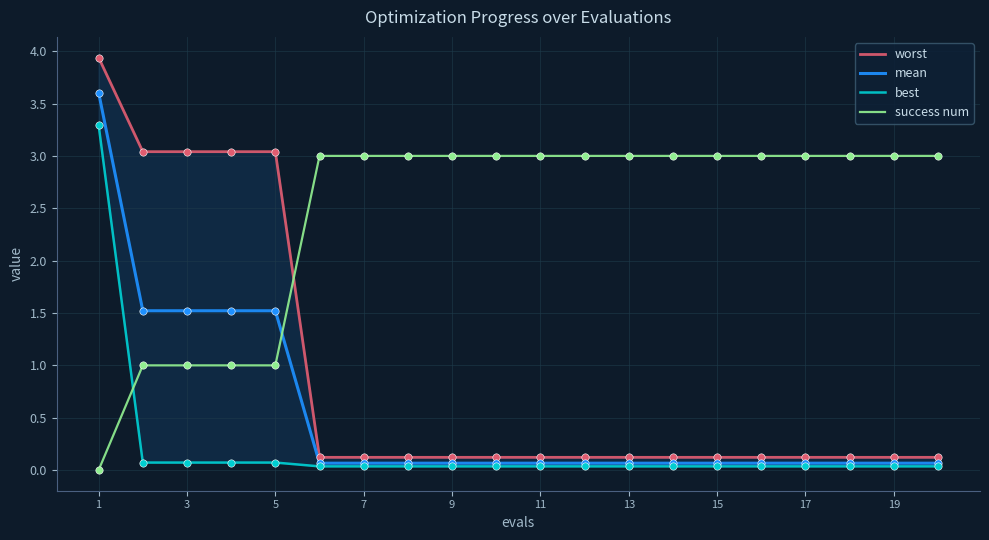

At which category is the sum across all series the highest?

1